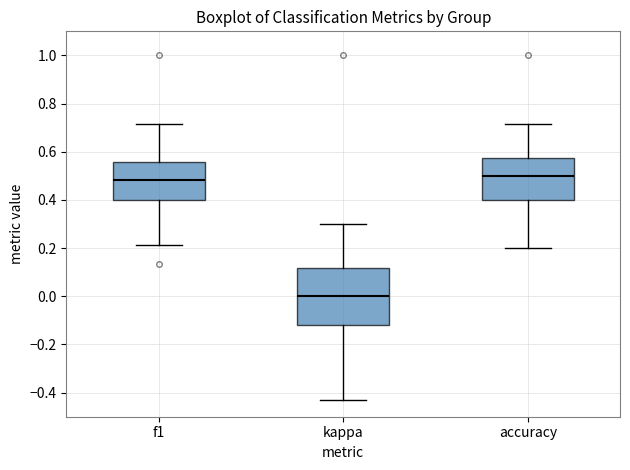

Reading left to right, transcribe this box plot: for each box, give where its median line is, the range the box spans, and where its two whiskers end, as read against the y-axis. The values are not printed on the chart, so give them approximately, as read against the axis.

f1: median 0.48, box 0.40 to 0.56, whiskers 0.22 to 0.72
kappa: median 0.00, box -0.12 to 0.12, whiskers -0.42 to 0.30
accuracy: median 0.50, box 0.40 to 0.58, whiskers 0.20 to 0.72